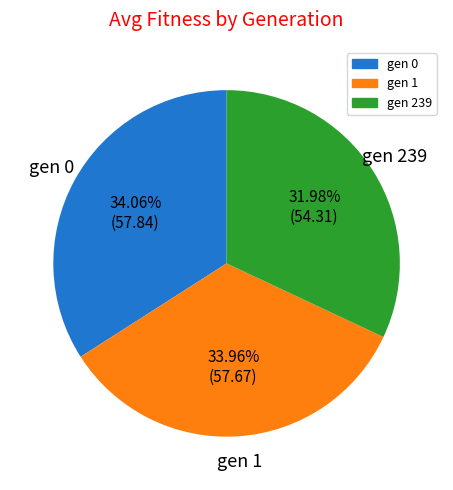

Is the sum of gen 1 and gen 0 greater than half?

Yes